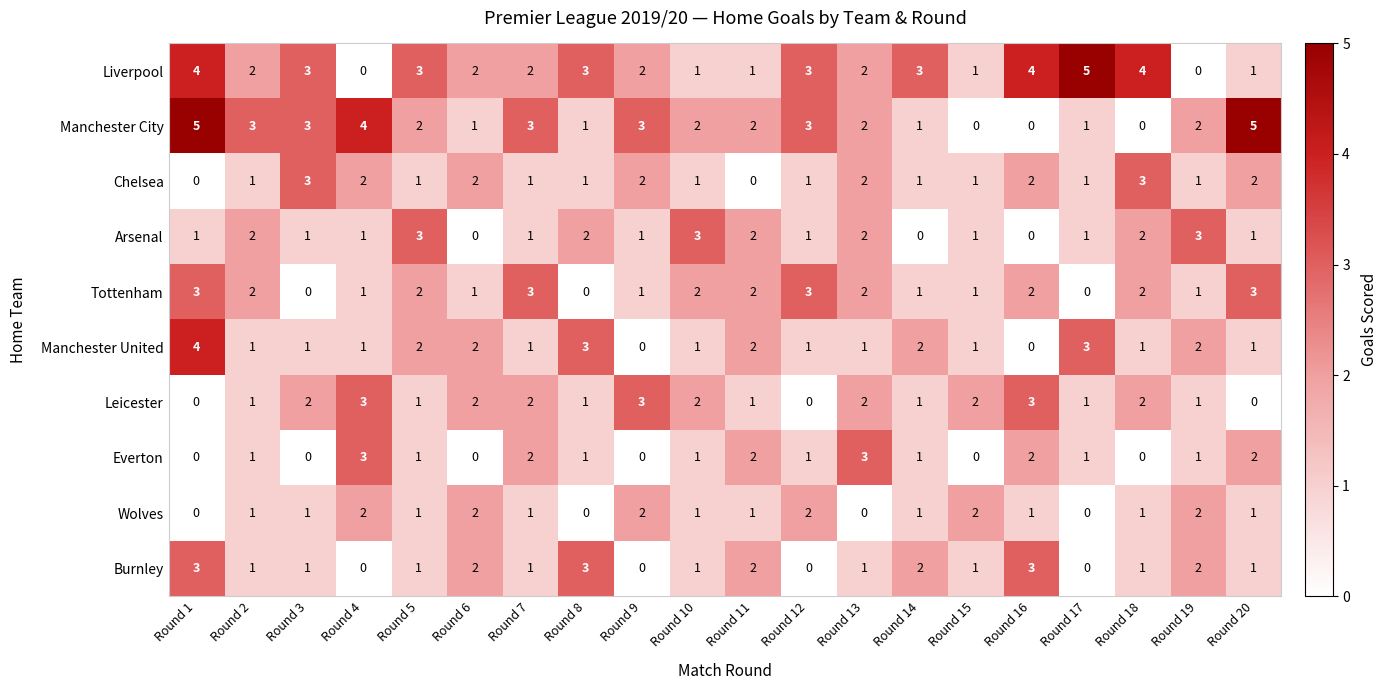

How many data points does each series have?

20